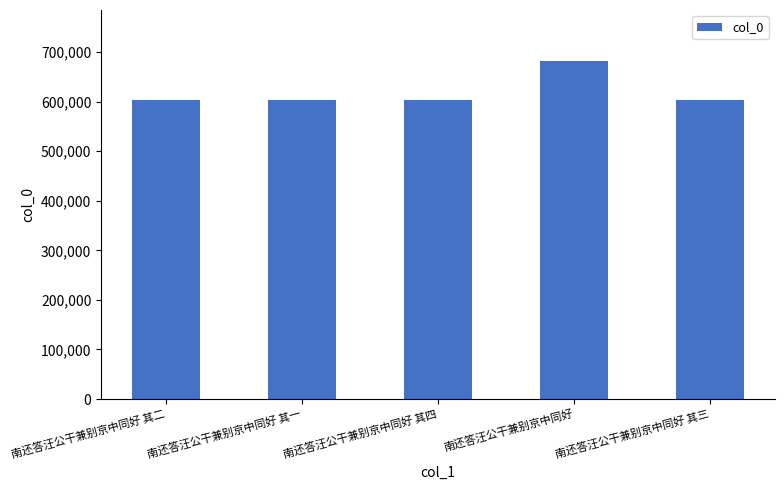

Approximately how many times larger is the value at 南还答汪公干兼别京中同好 compared to 南还答汪公干兼别京中同好 其二?

1.1